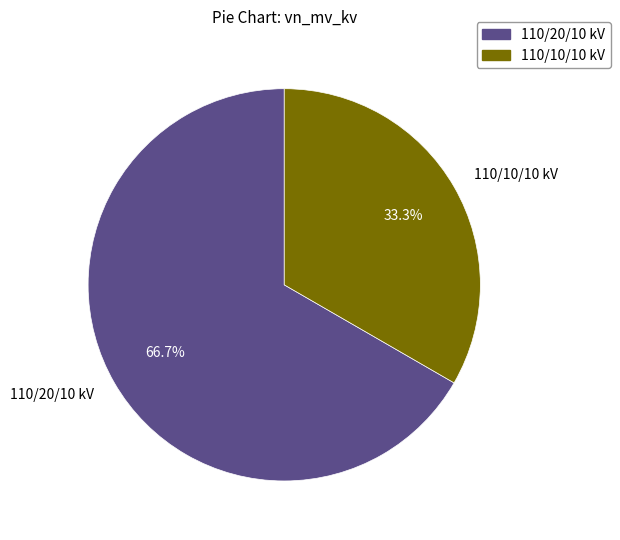

To the nearest percent, what is the average slice percentage?

50%